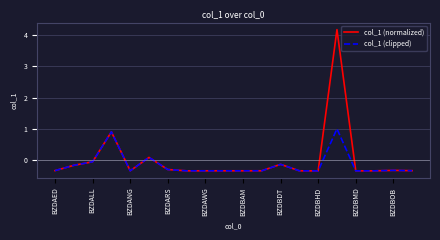

Which series has the largest total across all categories?

col_1 (normalized)